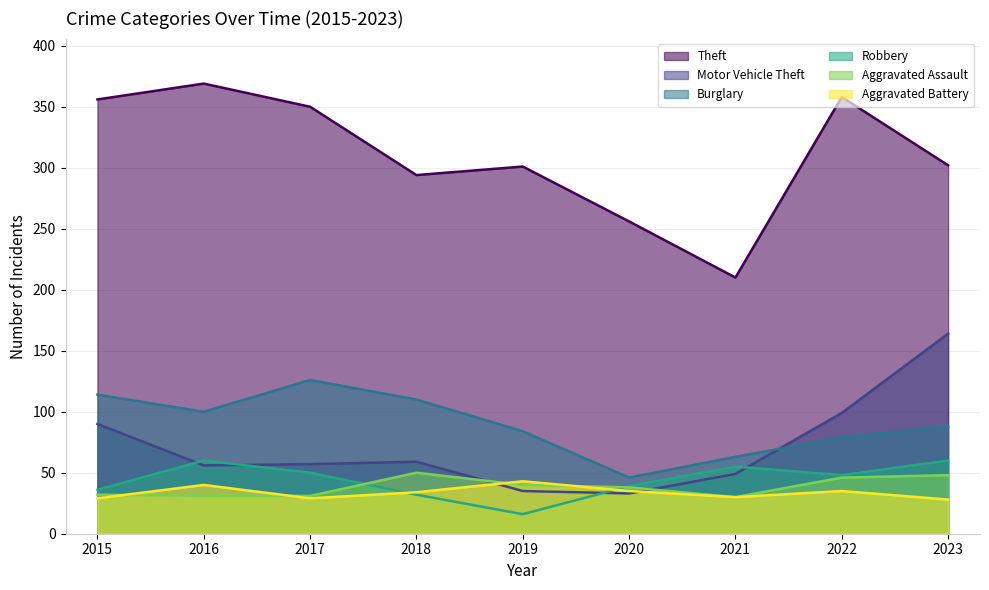

At which label is Aggravated Assault closest to 40?

2019